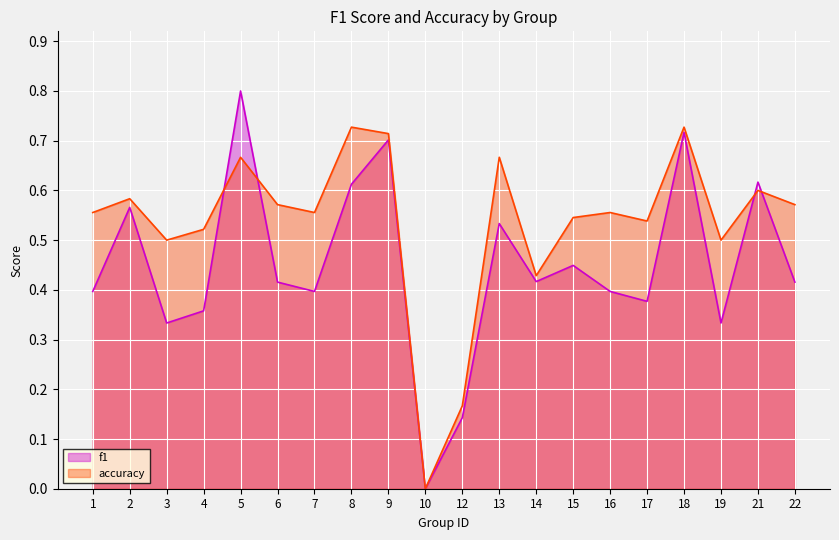

True or false: accuracy and f1 intersect in this chart.

True